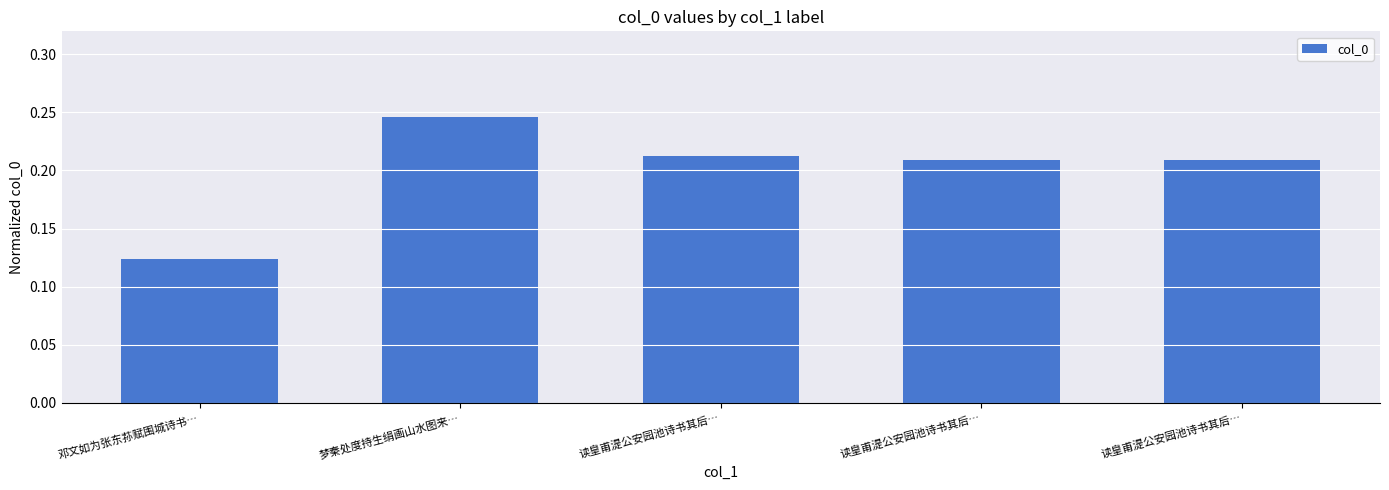

List the labels in order of value, largest first.

梦秦处度持生绢画山水图来…, 读皇甫湜公安园池诗书其后…, 读皇甫湜公安园池诗书其后…, 读皇甫湜公安园池诗书其后…, 邓文如为张东荪赋围城诗书…